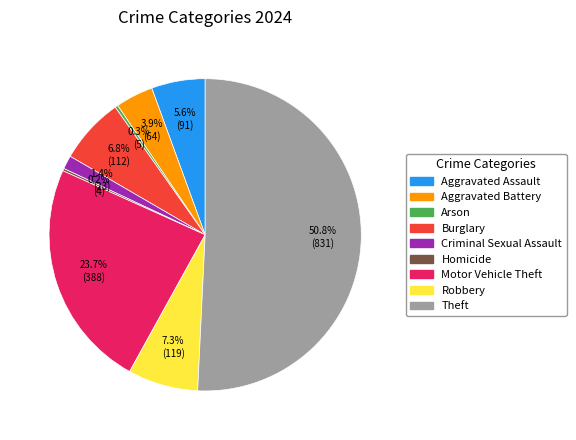

What is the majority slice?

Theft